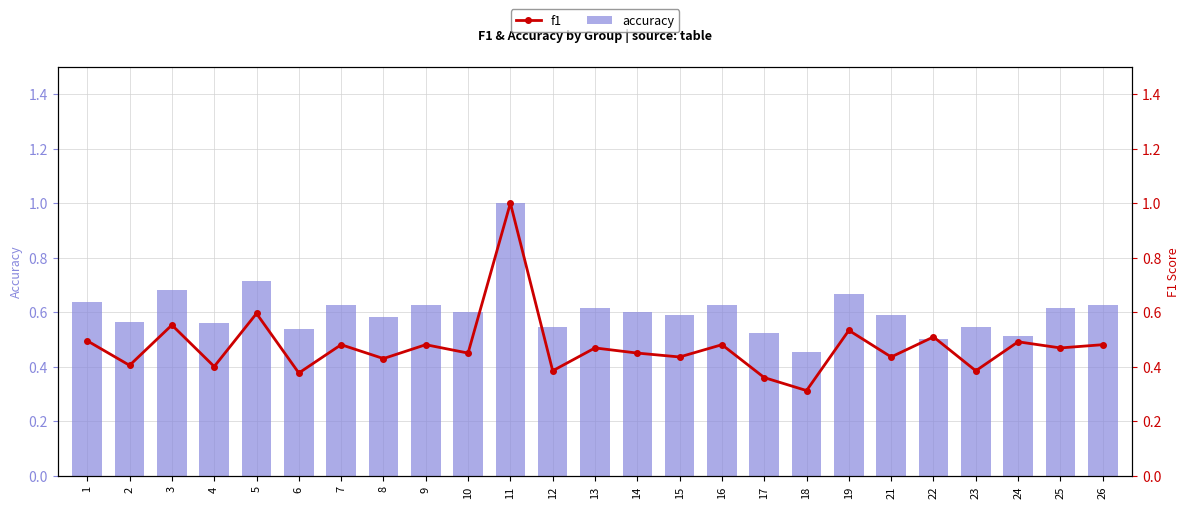

Is it true that f1 equals 0.4 at 15?

True